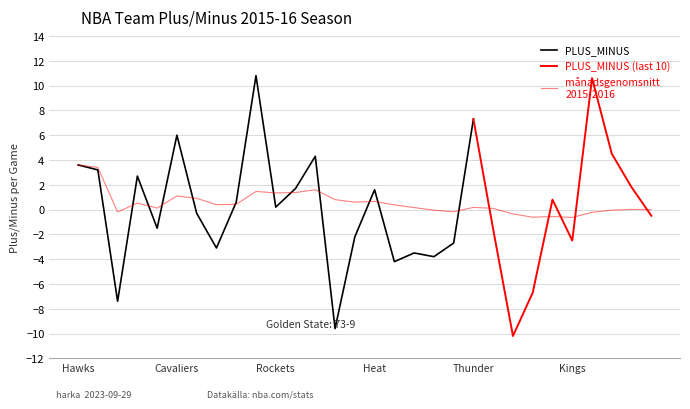

What is the label of the 25th point from the left?

Portland Trail Blazers